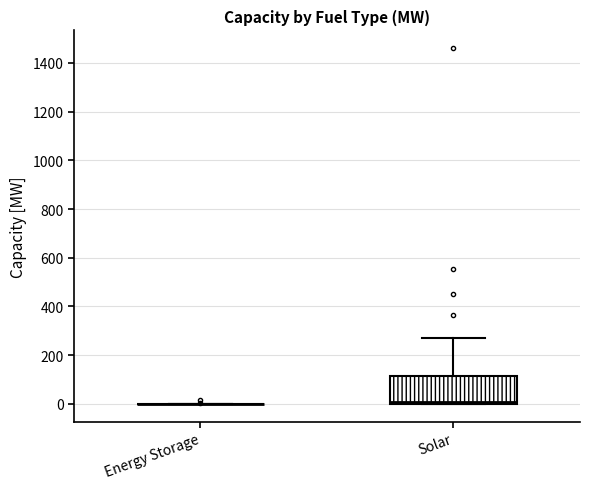

Comparing the boxes themselves (not the whiskers), which one is the tallest?

Solar